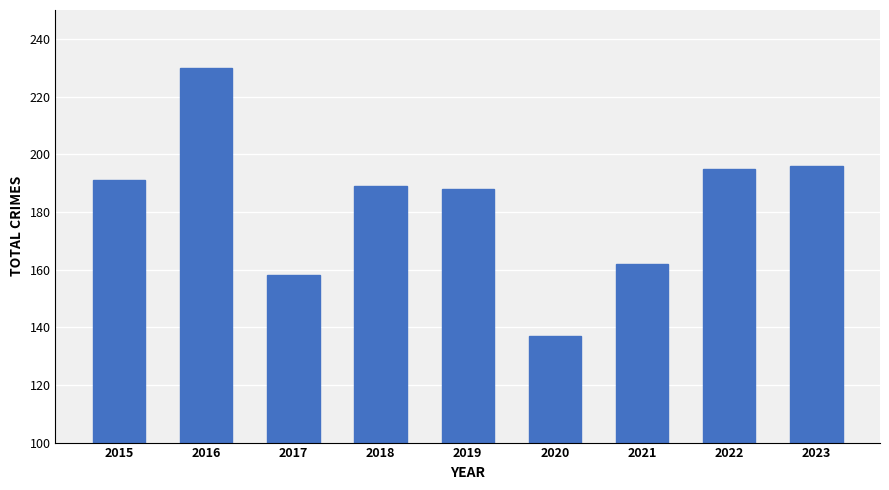

Which category has the highest value across all series?

2016